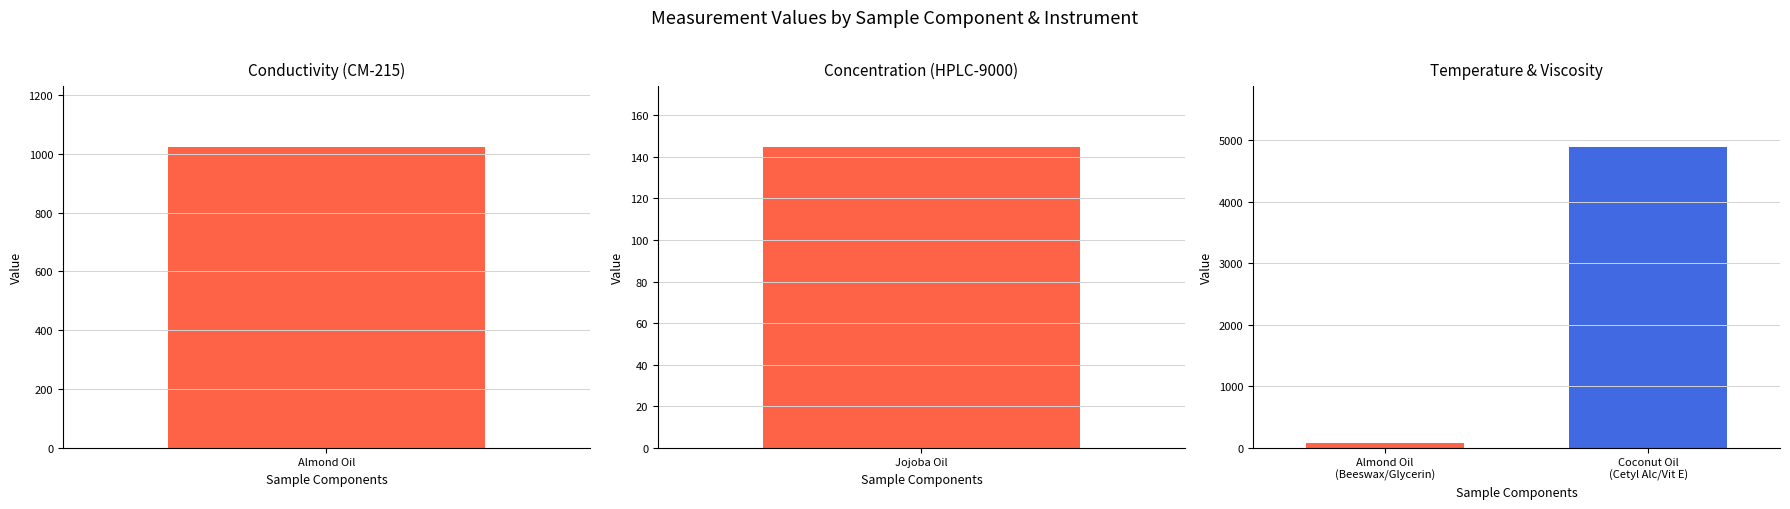

Does the chart contain stacked bars?

No